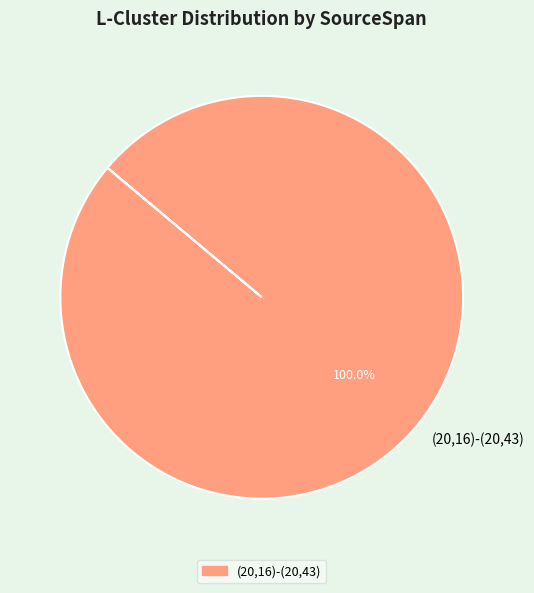

True or false: (20,16)-(20,43) accounts for 100% of the total.

True